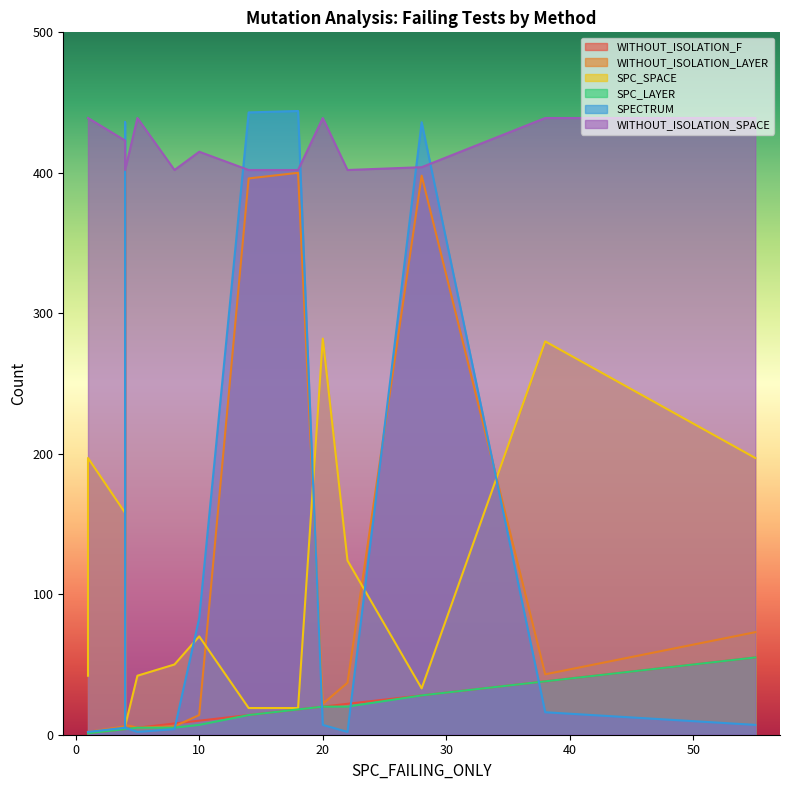

Is it true that SPC_LAYER equals 9 at 3?

False